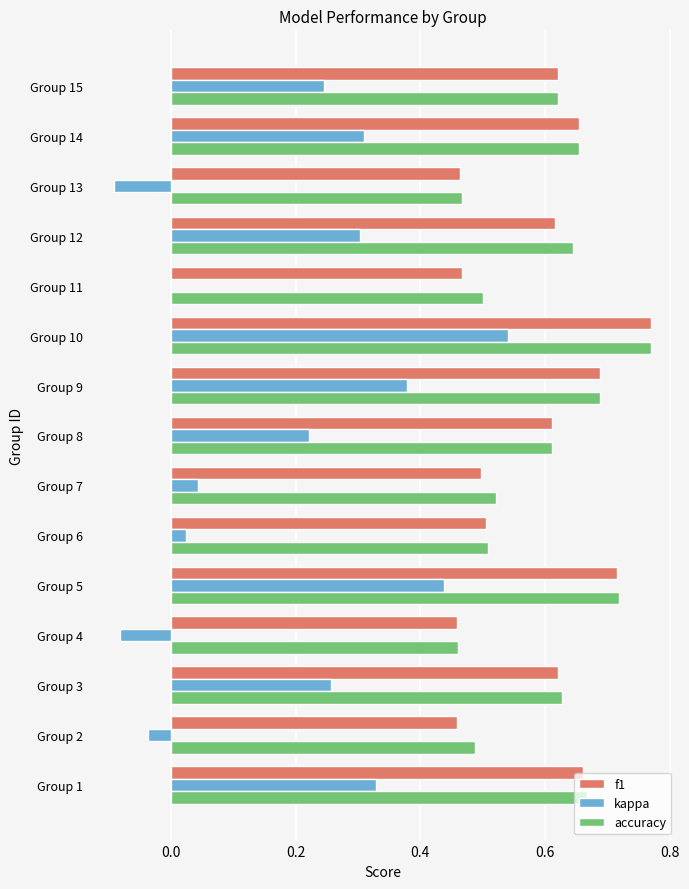

What is the sum of all accuracy values?

8.9